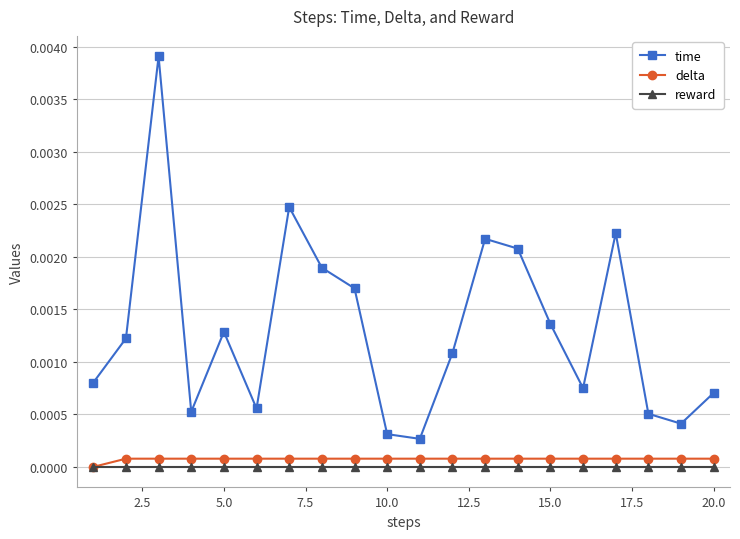

Which series has the largest total across all categories?

time